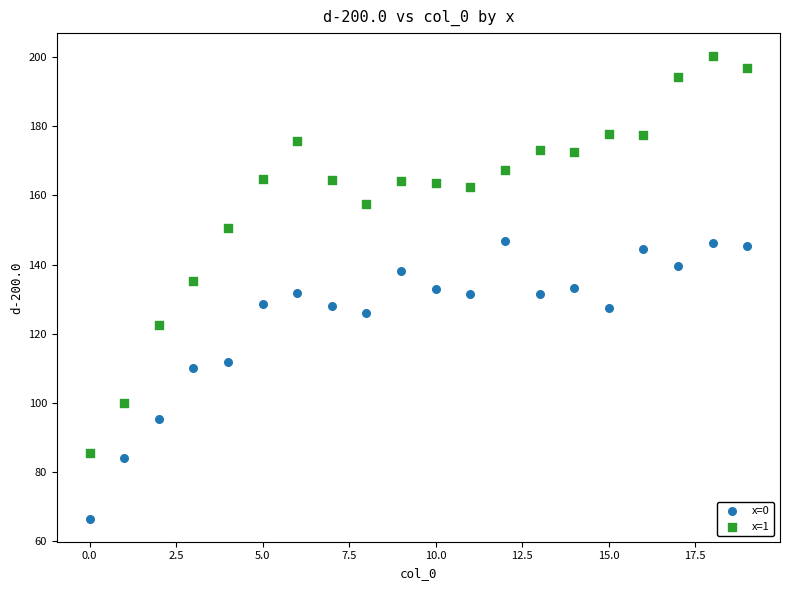

What are all the series names shown in the legend?

x=0, x=1